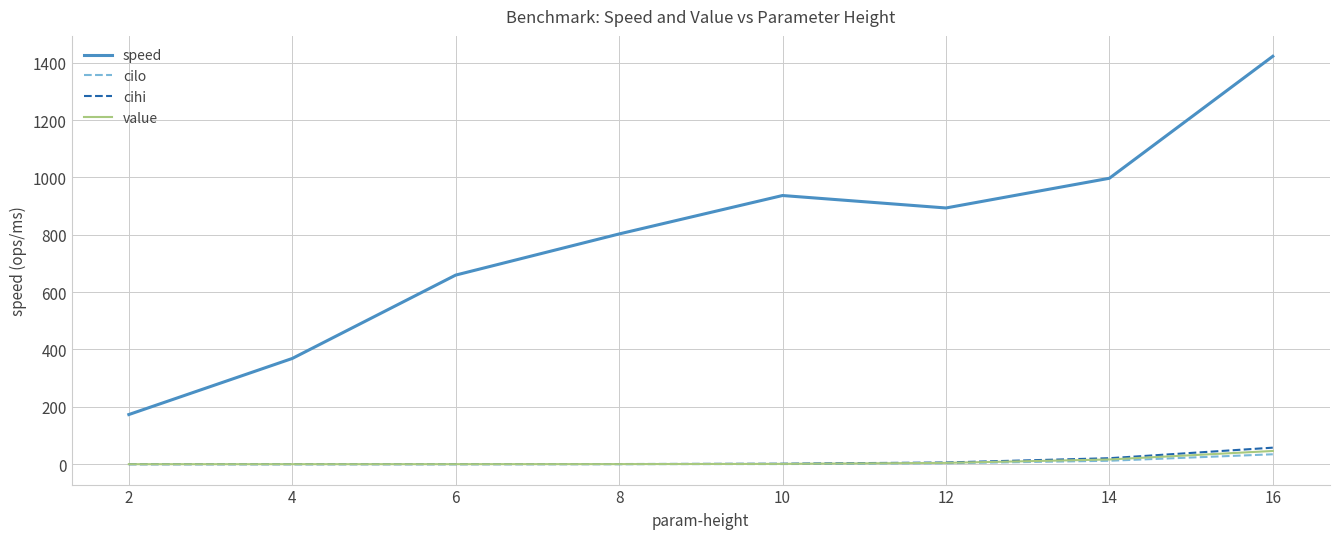

What is the greatest value displayed?

1422.2